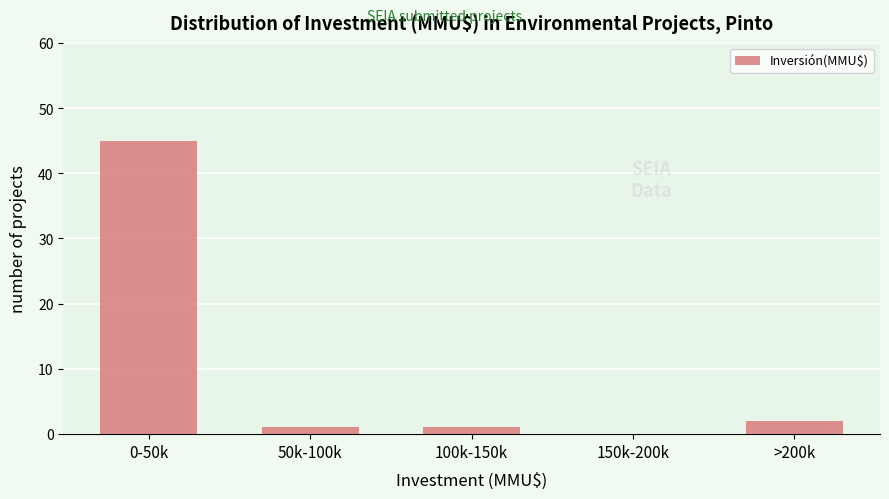

Reading left to right, extract all data points from this chart.

0-50k=45	50k-100k=1	100k-150k=1	150k-200k=0	>200k=2